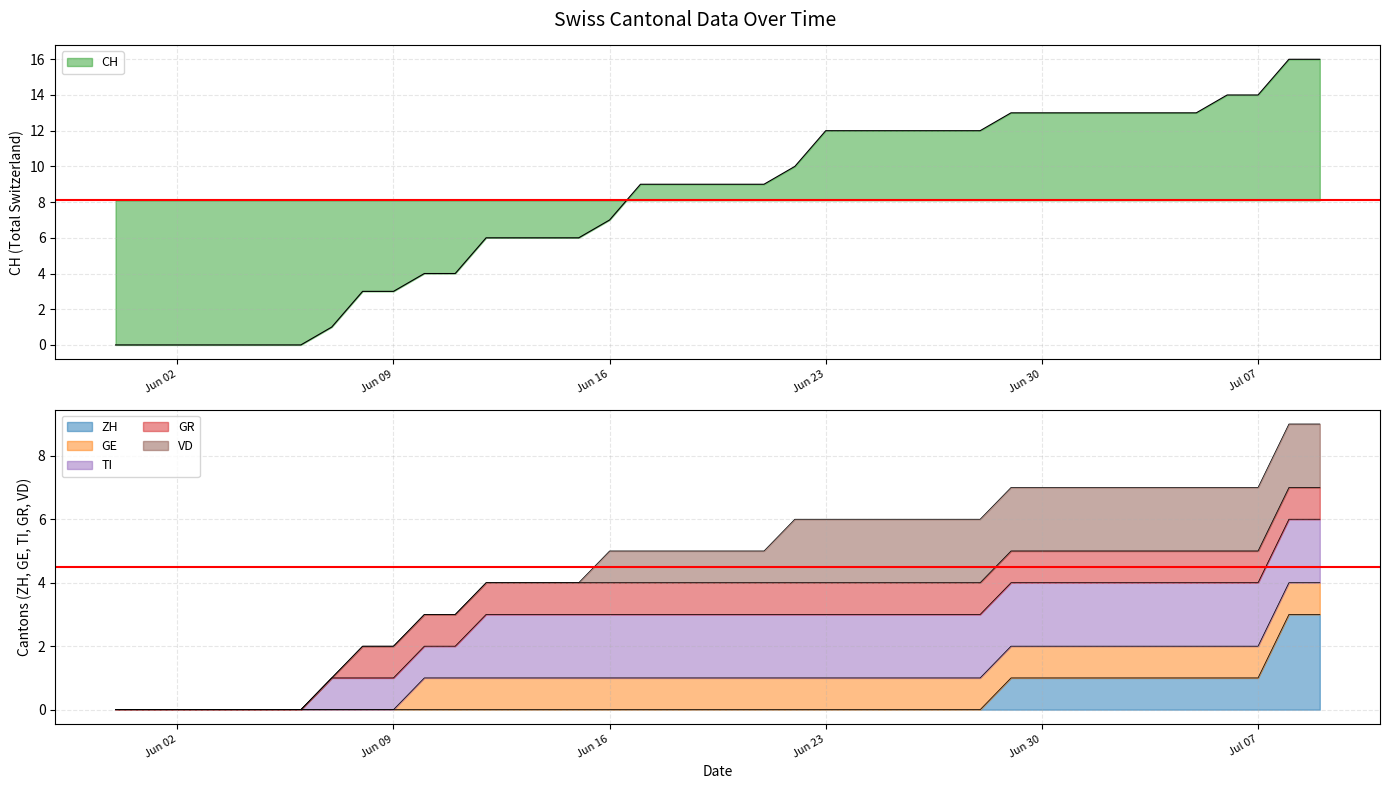

What is the sum of all GE values?

30